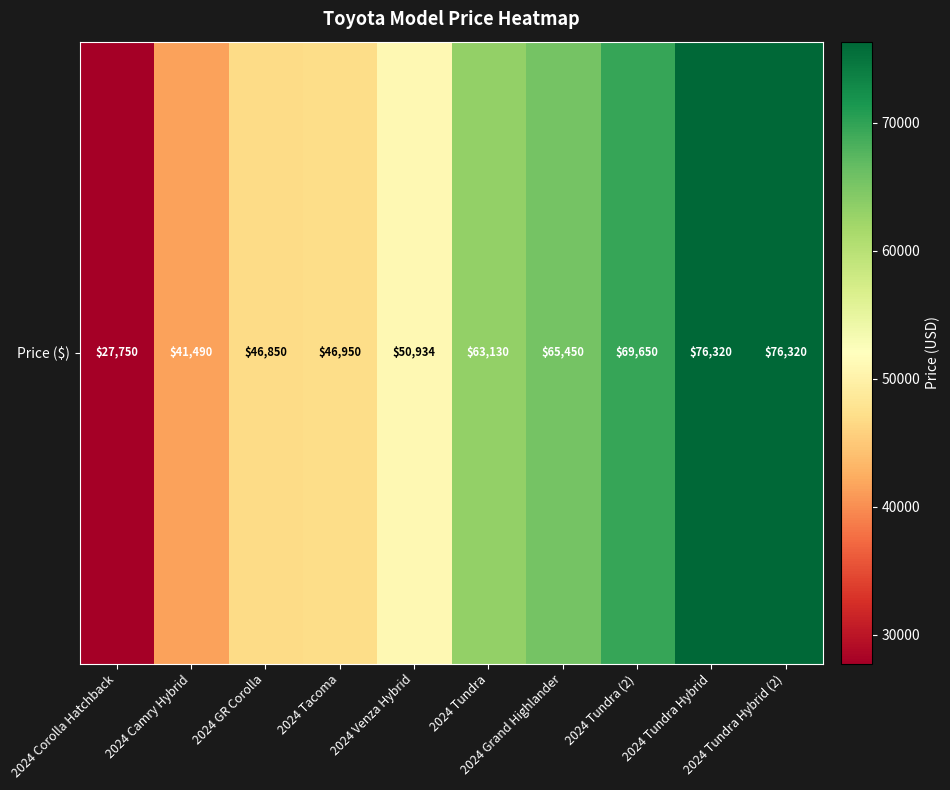

Which label corresponds to the largest value in the chart?

2024 Tundra Hybrid